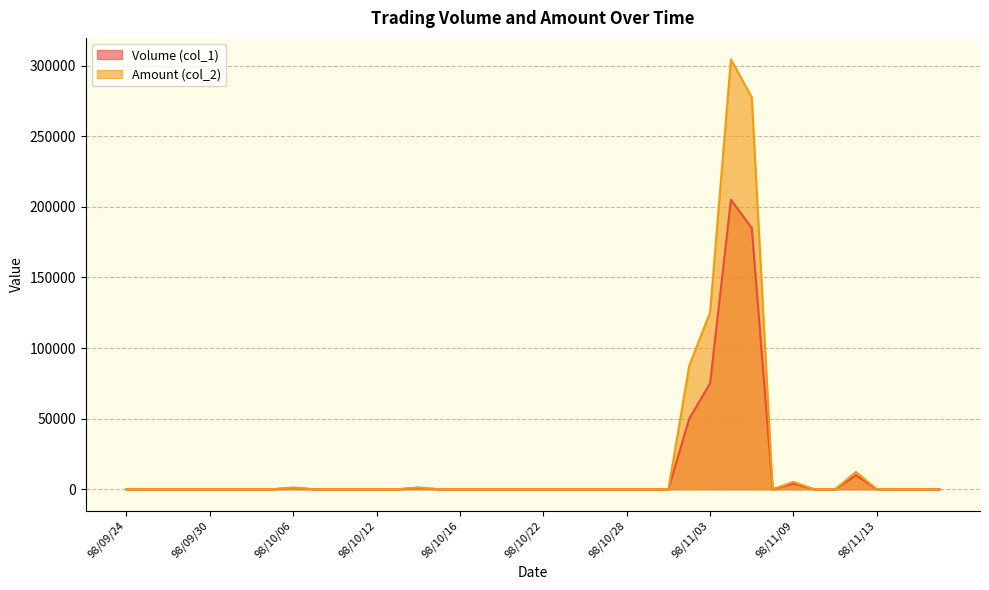

At how many categories does at least one series exceed 151003?

2